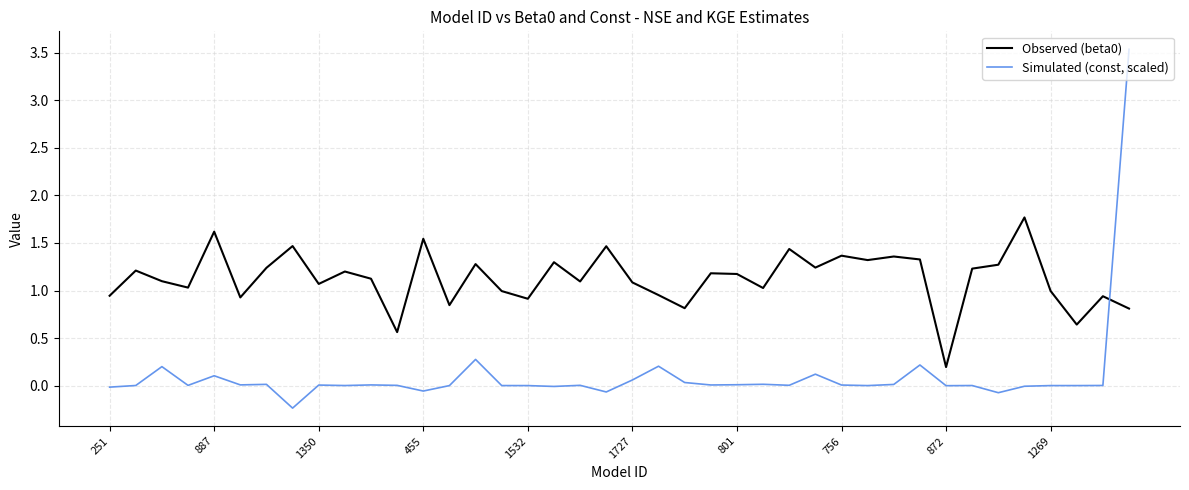

What is the greatest value displayed?

3.5